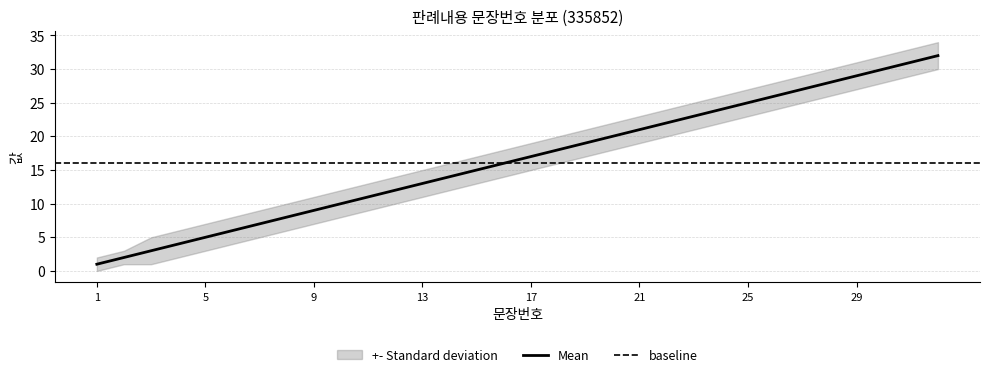

Is the value of Mean at 14 greater than the value of Upper at 27?

No